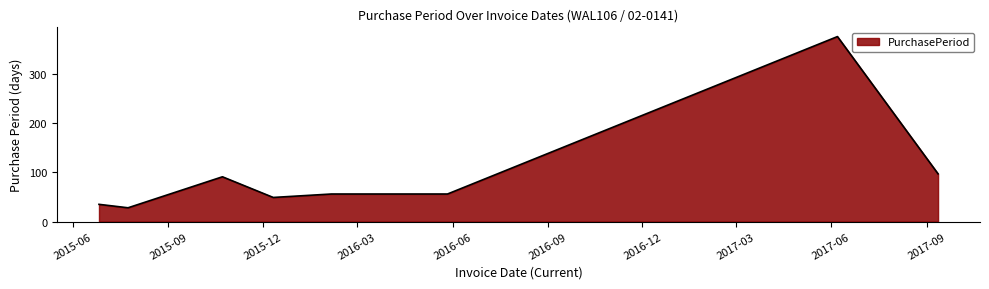

What is the average value?

94